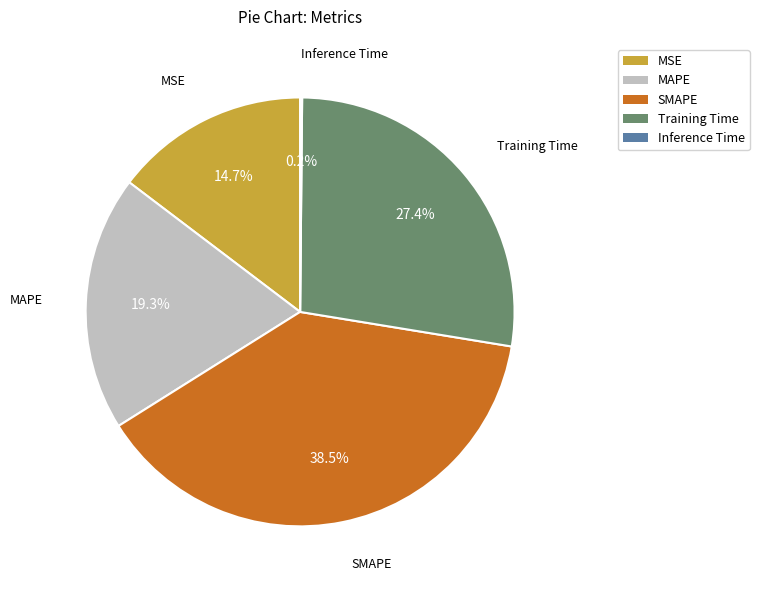

The MSE slice represents 22% of the pie. True or false?

False